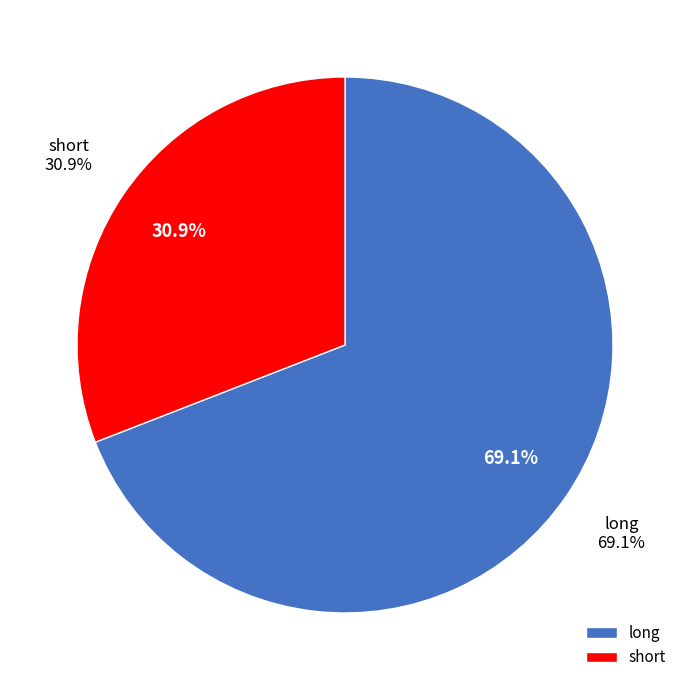

Is the sum of short and long greater than half?

Yes